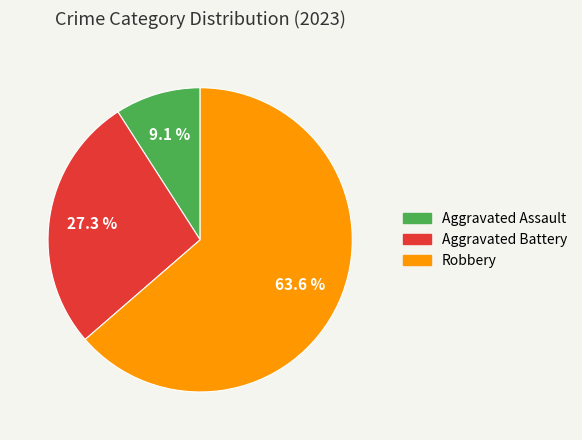

Rank the categories by value from highest to lowest.

Robbery, Aggravated Battery, Aggravated Assault